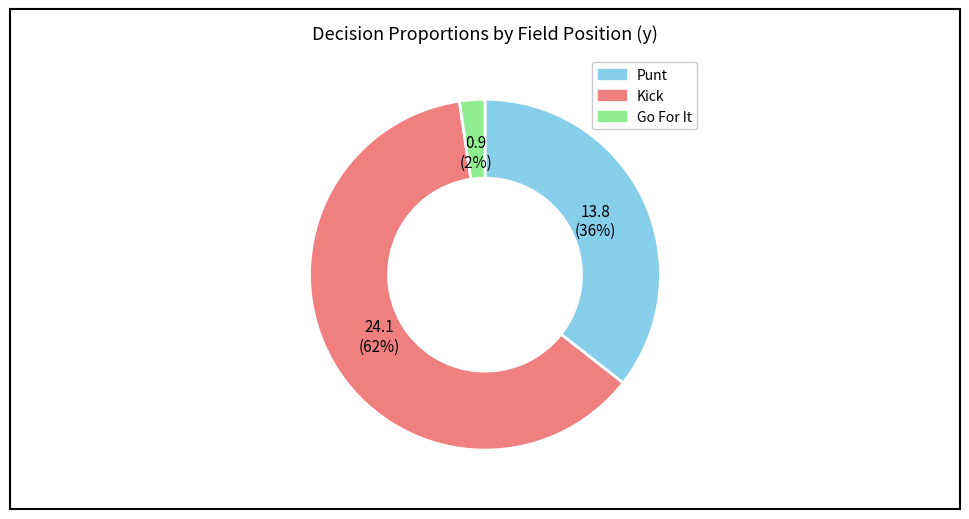

Does any single category account for the majority?

Yes